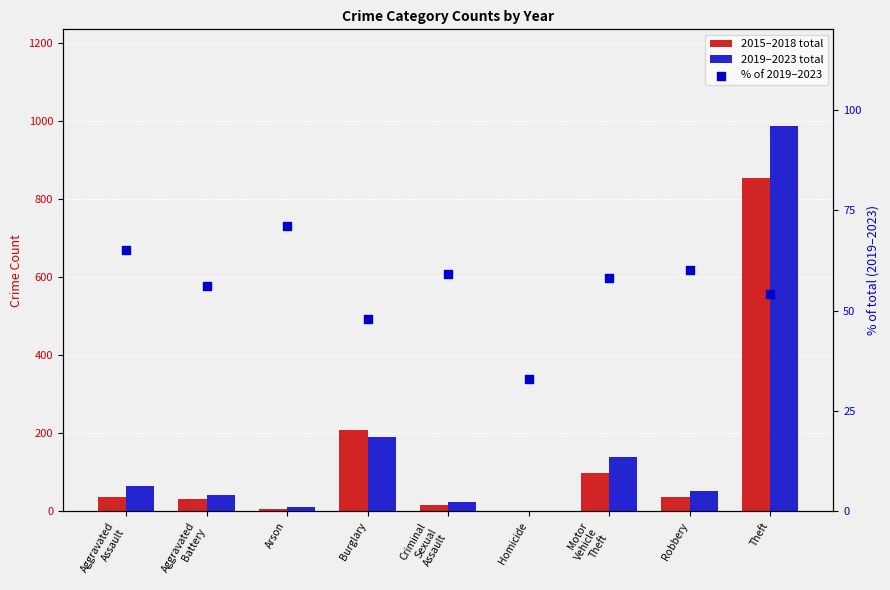

Which series has the largest total across all categories?

2019–2023 total